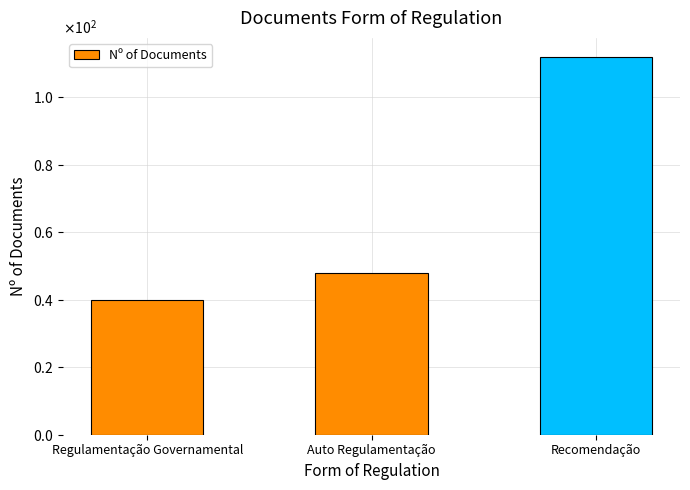

Reading right to left, extract all data points from this chart.

112	48	40